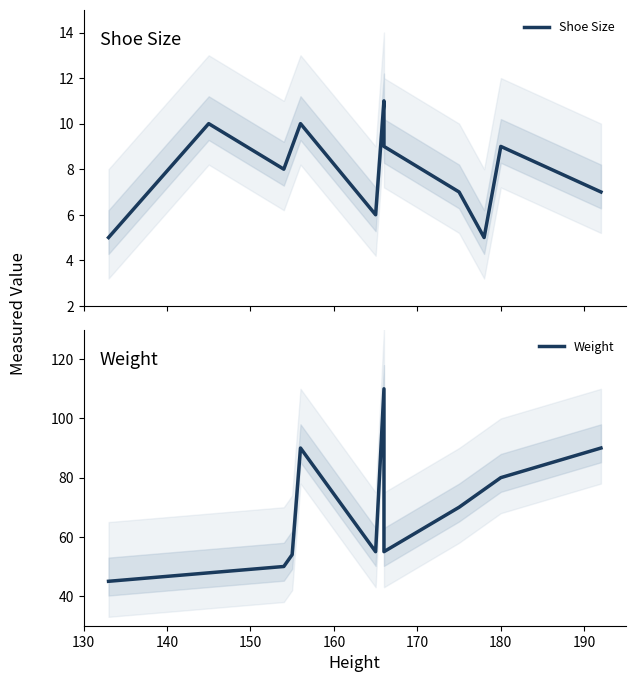

What is the change in value from 154 to 166?

+3